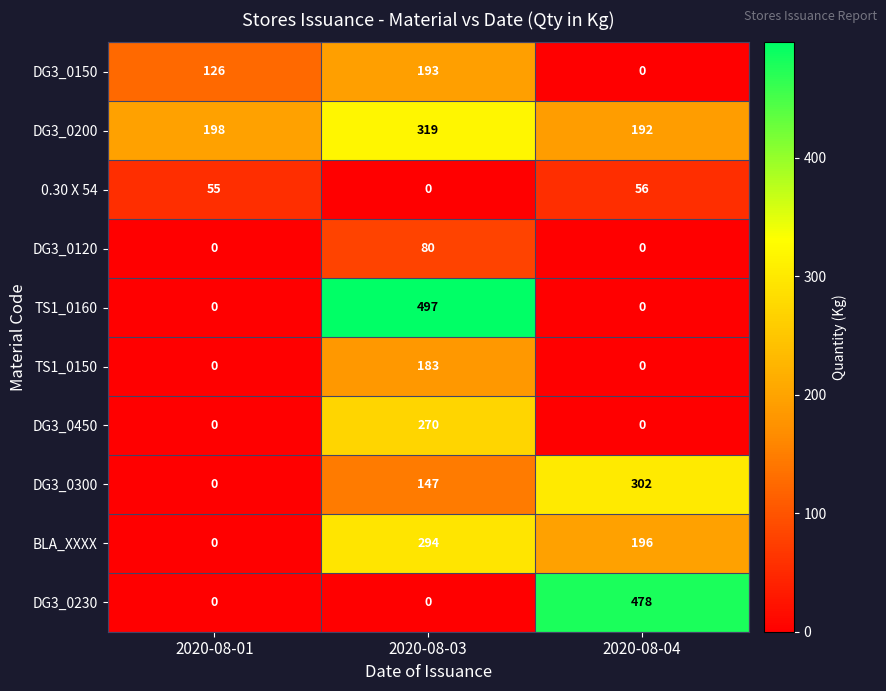

Between 2020-08-01 and 2020-08-04, which series saw the biggest shift?

DG3_0230